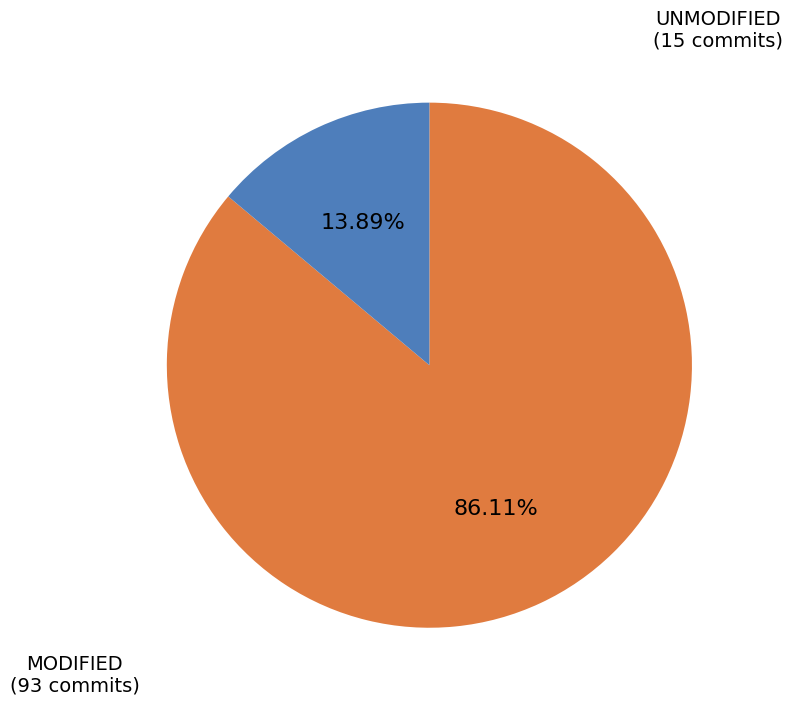

Count the number of slices in the pie.

2